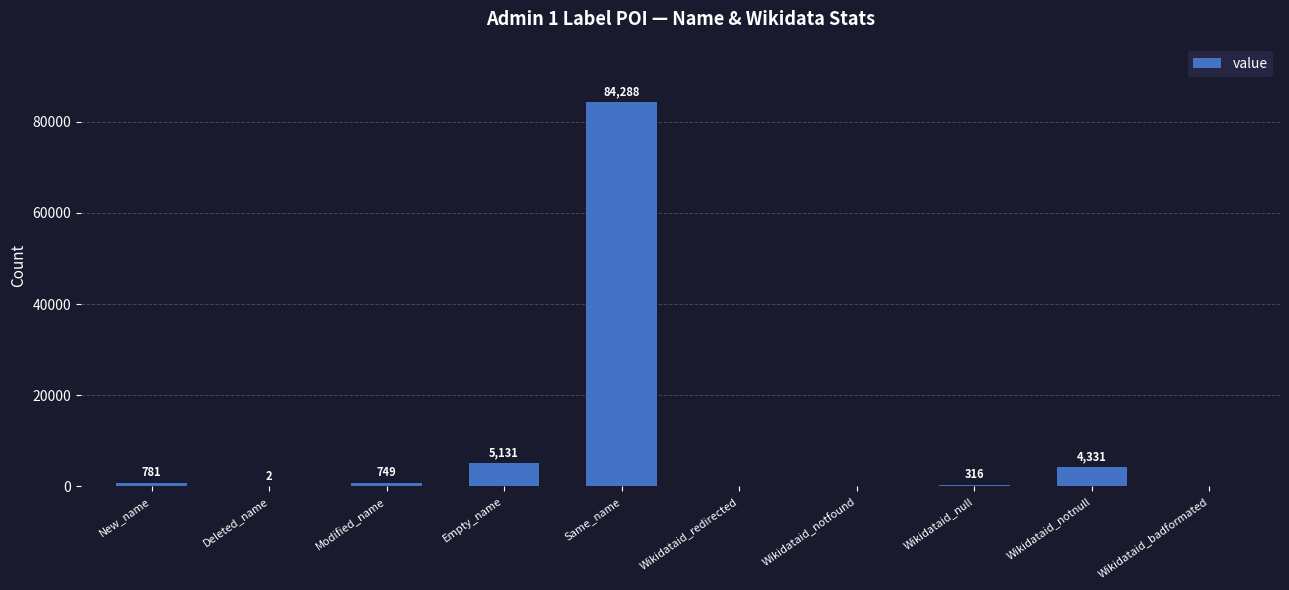

What is the maximum value shown in the chart?

84288